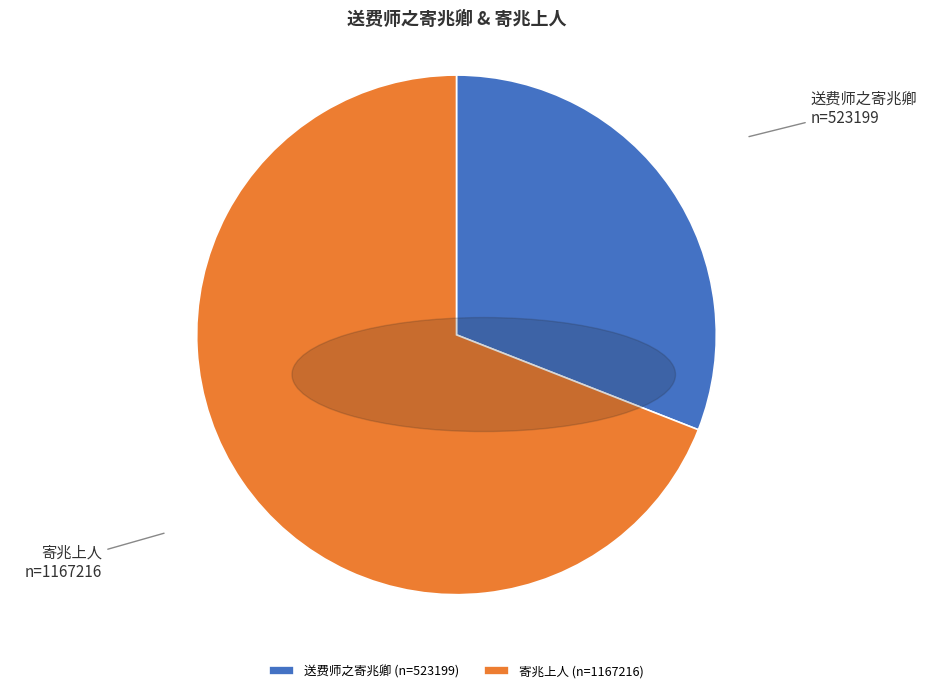

Do 寄兆上人 (n=1167216) and 送费师之寄兆卿 (n=523199) together represent more than half of the pie?

Yes